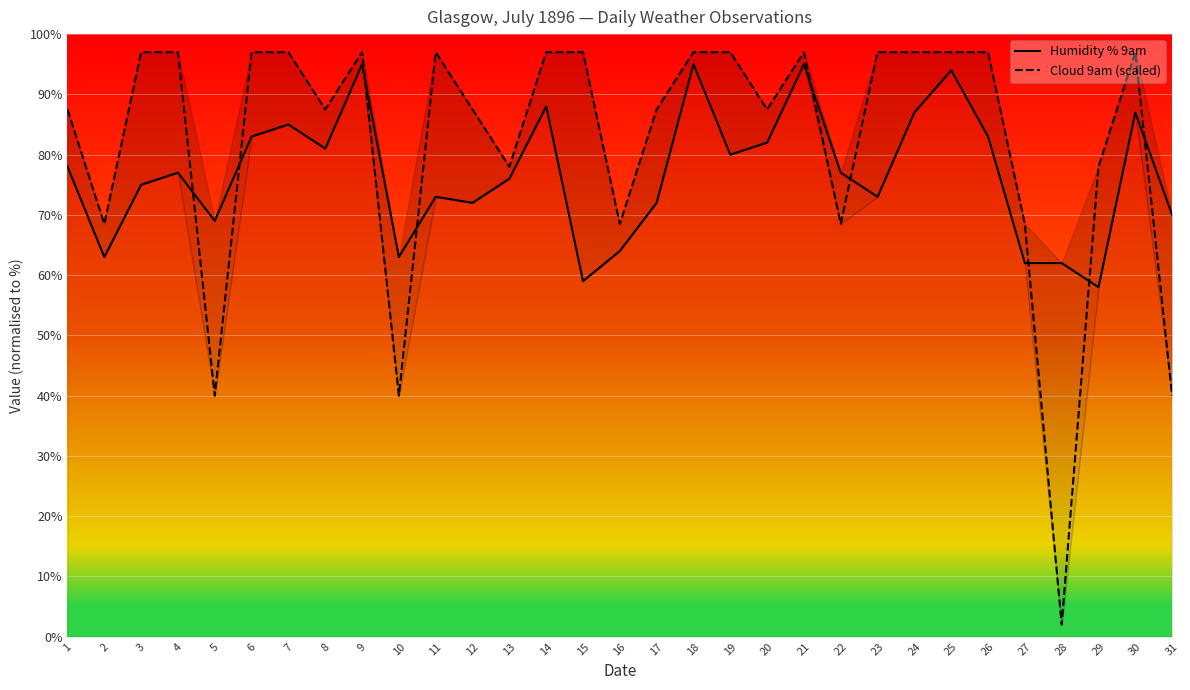

What is the maximum value for Cloud 9am (scaled)?

97.0